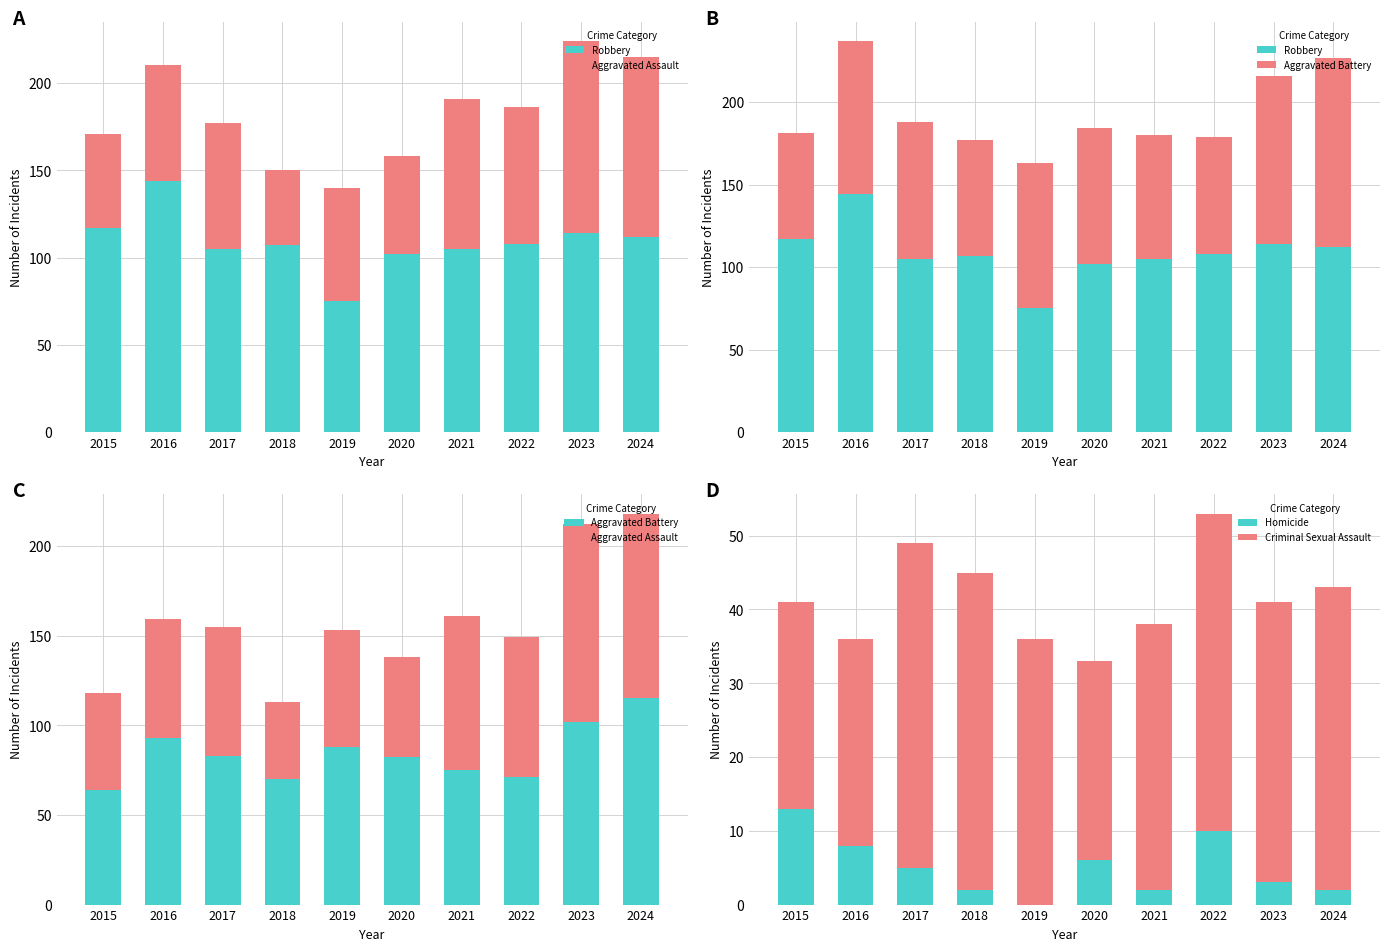

What are all the series names shown in the legend?

Robbery, Aggravated Assault, Aggravated Battery, Homicide, Criminal Sexual Assault